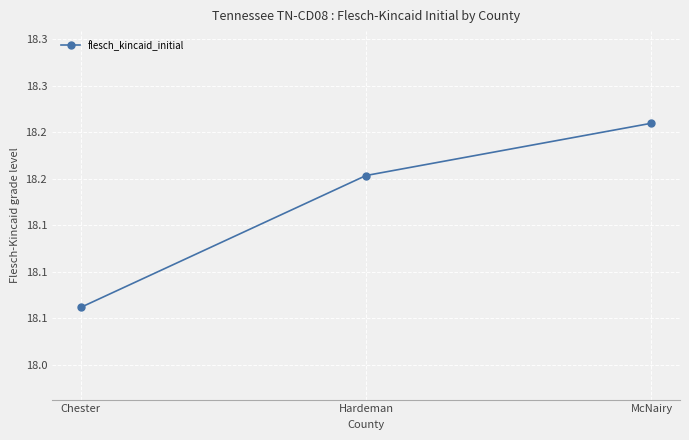

Reading right to left, extract all data points from this chart.

18.3	18.2	18.1